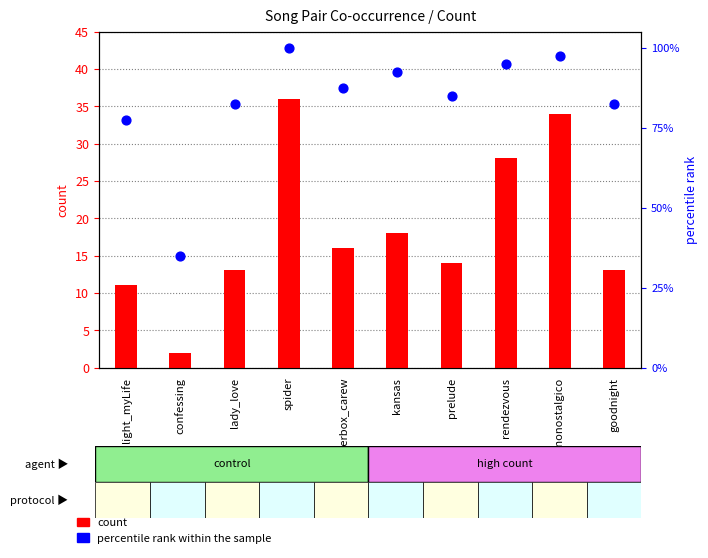

Which series has the largest total across all categories?

percentile rank within the sample